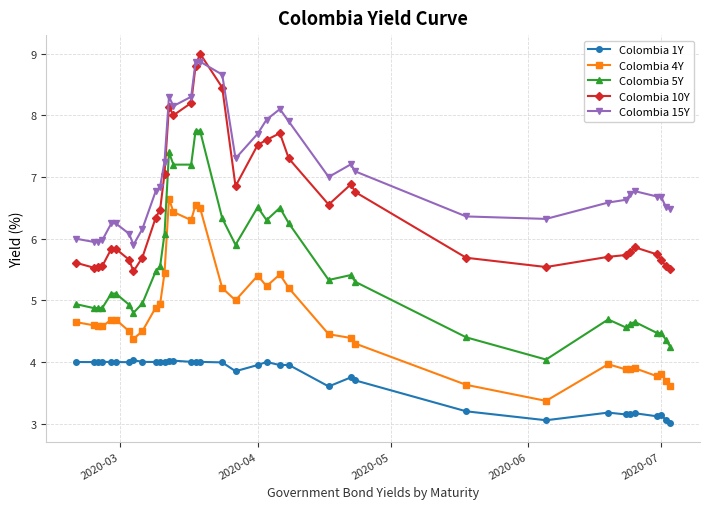

True or false: Colombia 10Y has more than 1 points higher than both neighbors.

True